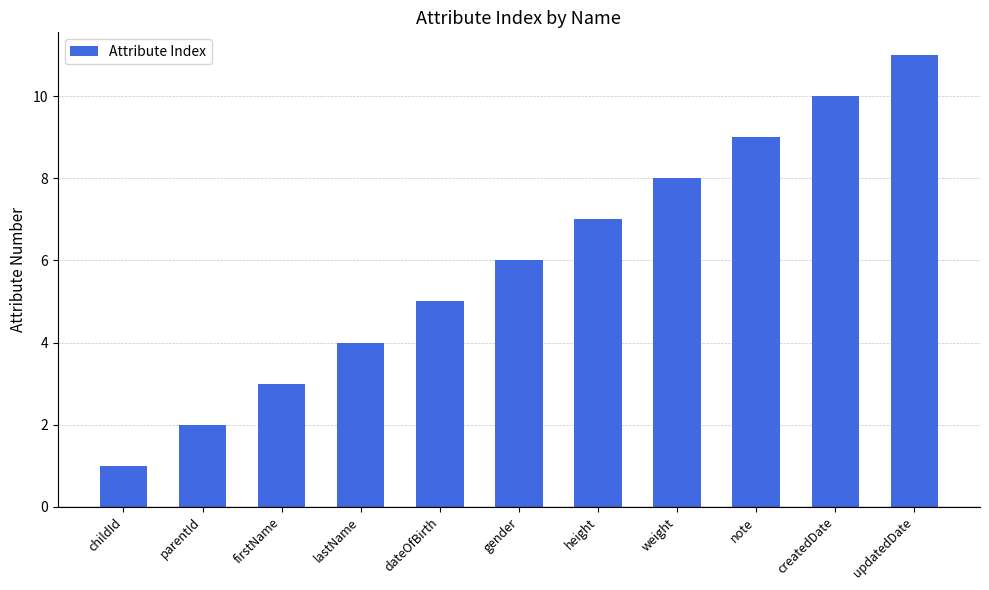

How many bars are there in total?

11